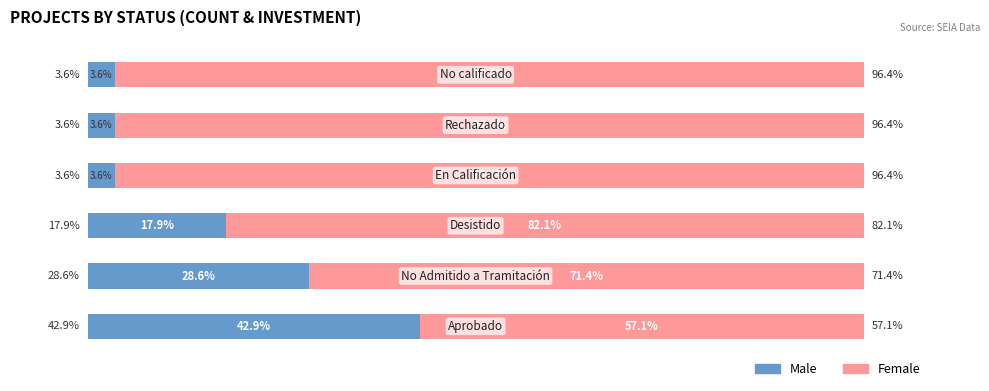

Reading right to left, extract all data points from this chart.

Male: 5=3.6	4=3.6	3=3.6	2=17.9	1=28.6	0=42.9
Female: 5=96.4	4=96.4	3=96.4	2=82.1	1=71.4	0=57.1